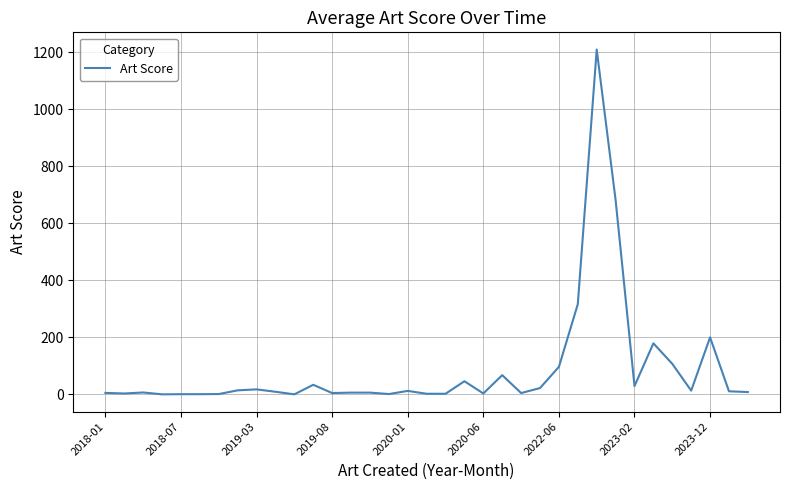

What is the difference between the maximum and minimum values?

1210.0